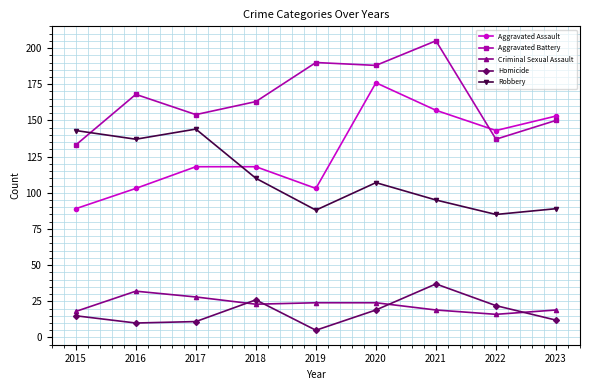

True or false: Robbery has a value of 154 at 2020.

False